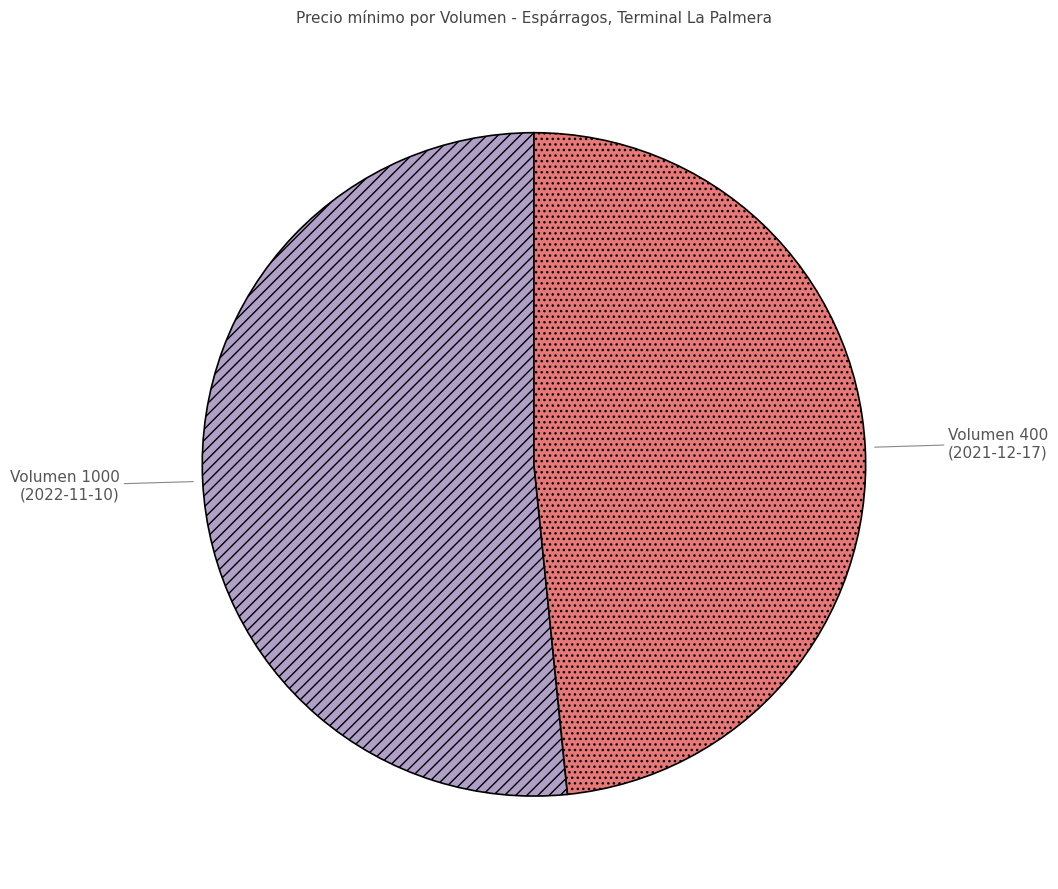

Do Volumen 1000 (2022-11-10) and Volumen 400 (2021-12-17) together represent more than half of the pie?

Yes